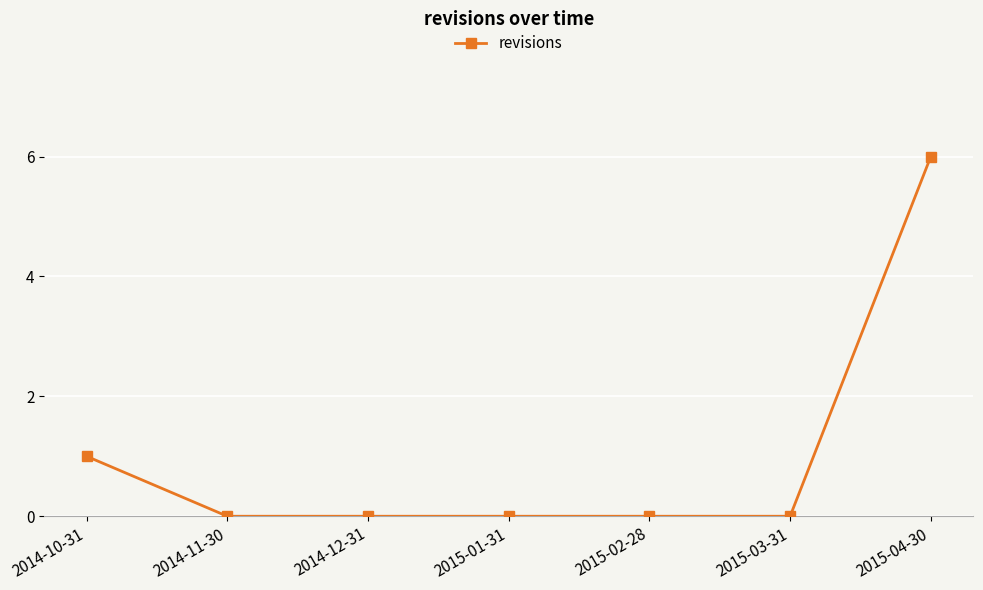

How many lines are shown in the chart?

1